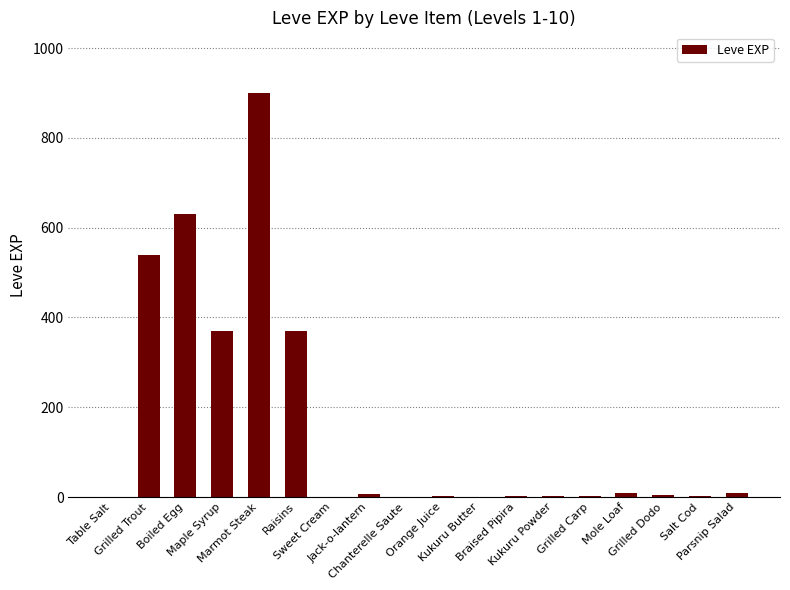

What is the greatest value displayed?

900